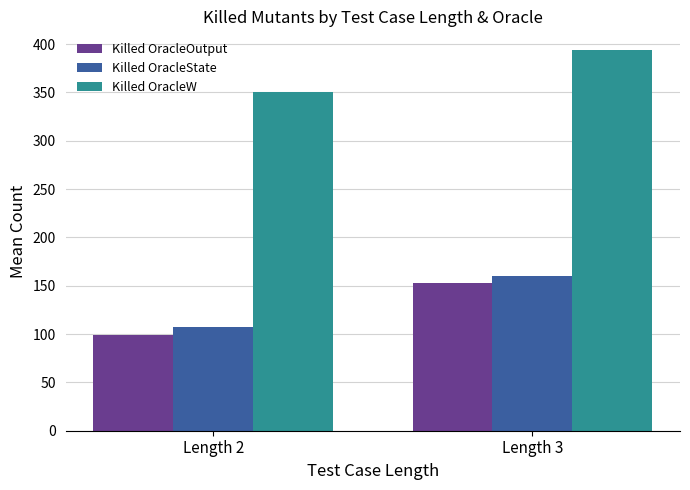

What is the greatest value displayed?

393.5